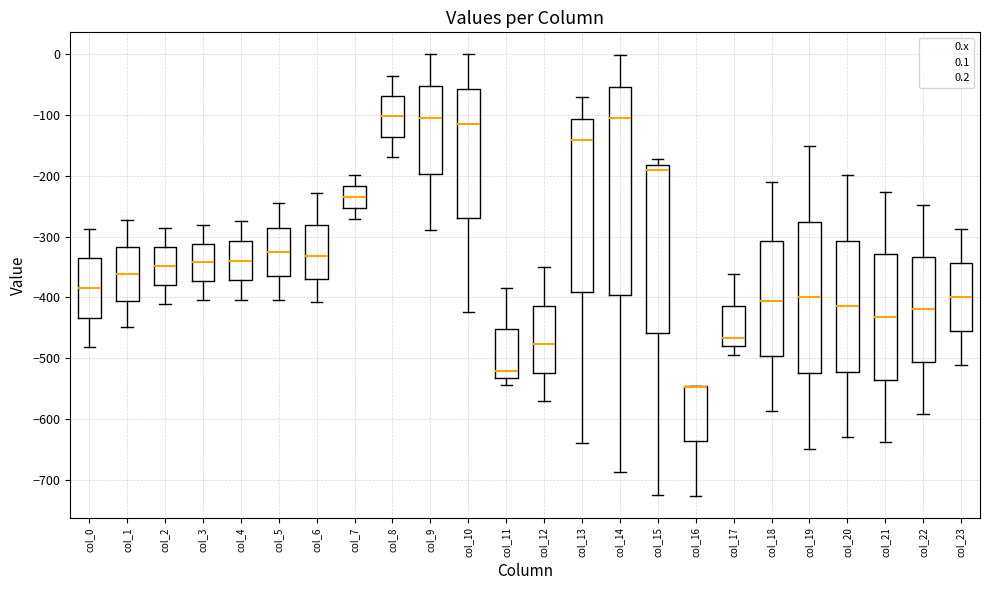

Where does the median line of the box for col_0 sit on the y-axis? The values are not printed on the chart, so give them approximately, as read against the axis.

-380